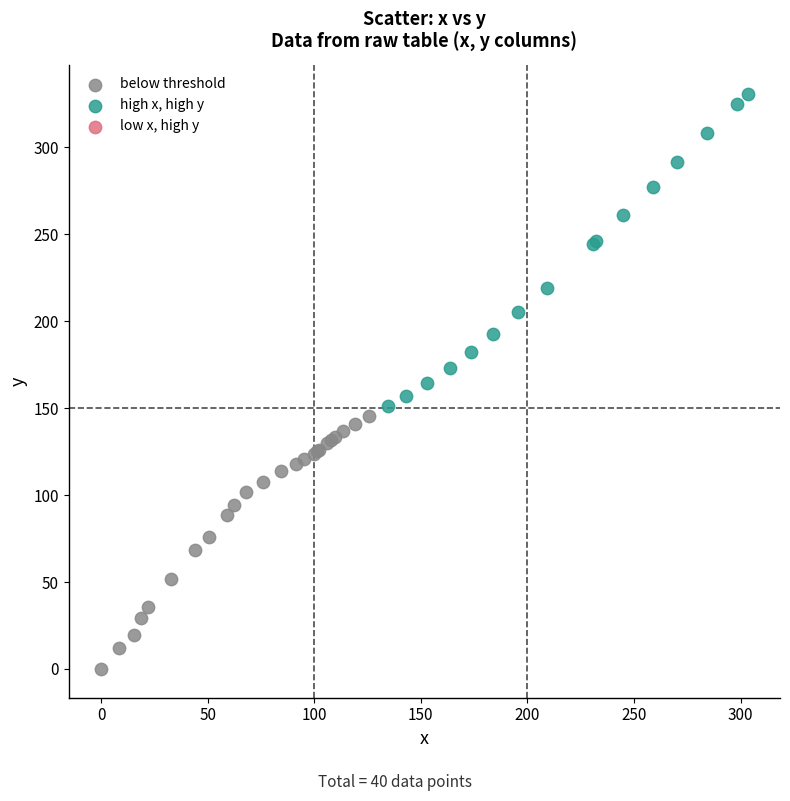

Which series contains the lowest Y value?

below threshold